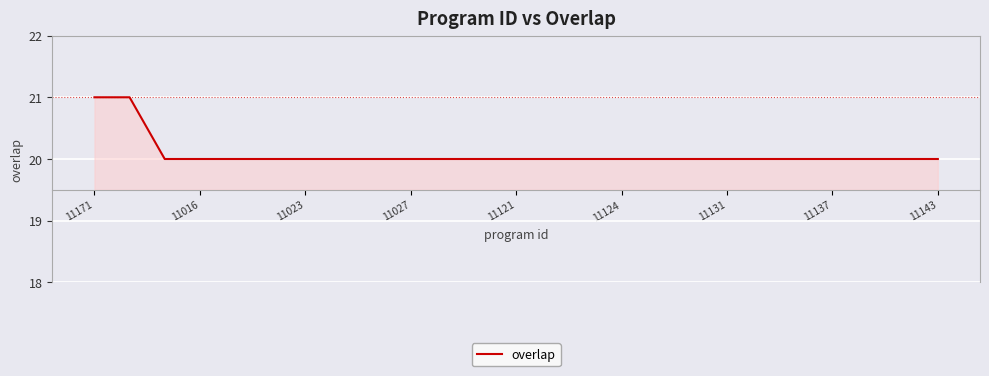

What is the maximum value shown in the chart?

21